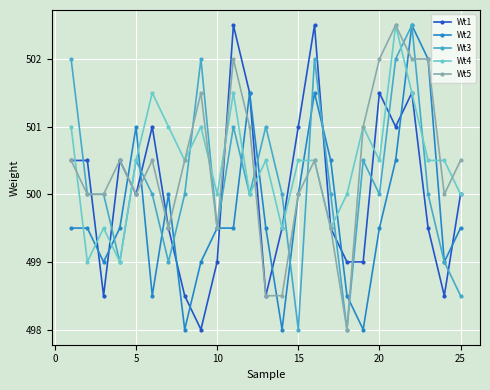

Reading right to left, what are all the values shown in this chart?

Wt1: 500.0	498.5	499.5	501.5	501.0	501.5	499.0	499.0	499.5	502.5	501.0	499.5	498.5	501.5	502.5	499.0	498.0	498.5	499.5	501.0	500.0	500.5	498.5	500.5	500.5
Wt2: 499.5	499.0	502.0	502.5	500.5	499.5	498.0	498.5	500.5	501.5	500.0	498.0	499.5	501.5	499.5	499.5	499.0	498.0	500.0	498.5	501.0	499.5	499.0	499.5	499.5
Wt3: 498.5	499.0	500.0	502.5	502.0	500.0	500.5	498.0	500.0	502.0	498.0	500.0	501.0	500.0	501.0	499.5	502.0	500.0	499.0	500.0	500.5	499.0	500.0	500.0	502.0
Wt4: 500.0	500.5	500.5	501.5	502.5	500.5	501.0	500.0	499.5	500.5	500.5	499.5	500.5	500.0	501.5	500.0	501.0	500.5	501.0	501.5	500.5	499.0	499.5	499.0	501.0
Wt5: 500.5	500.0	502.0	502.0	502.5	502.0	501.0	498.0	499.5	500.5	500.0	498.5	498.5	501.0	502.0	499.5	501.5	500.5	499.5	500.5	500.0	500.5	500.0	500.0	500.5